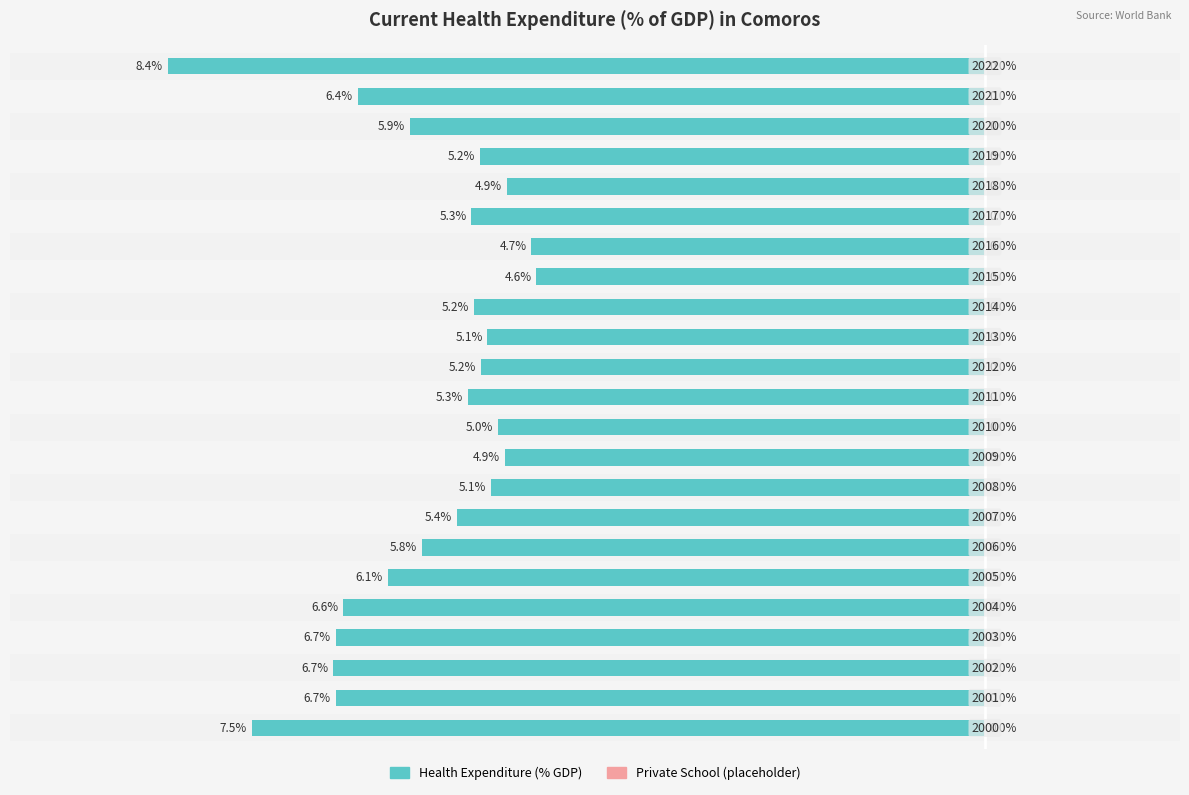

What position from the right is 2?

17